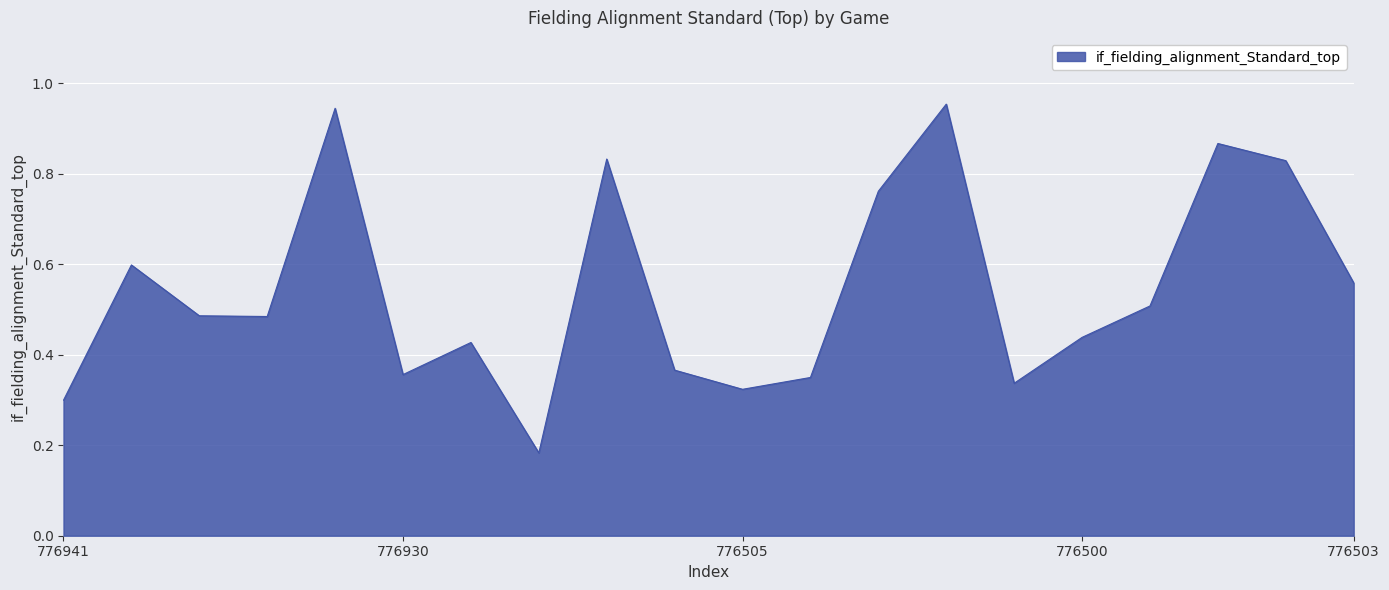

How many lines are shown in the chart?

1